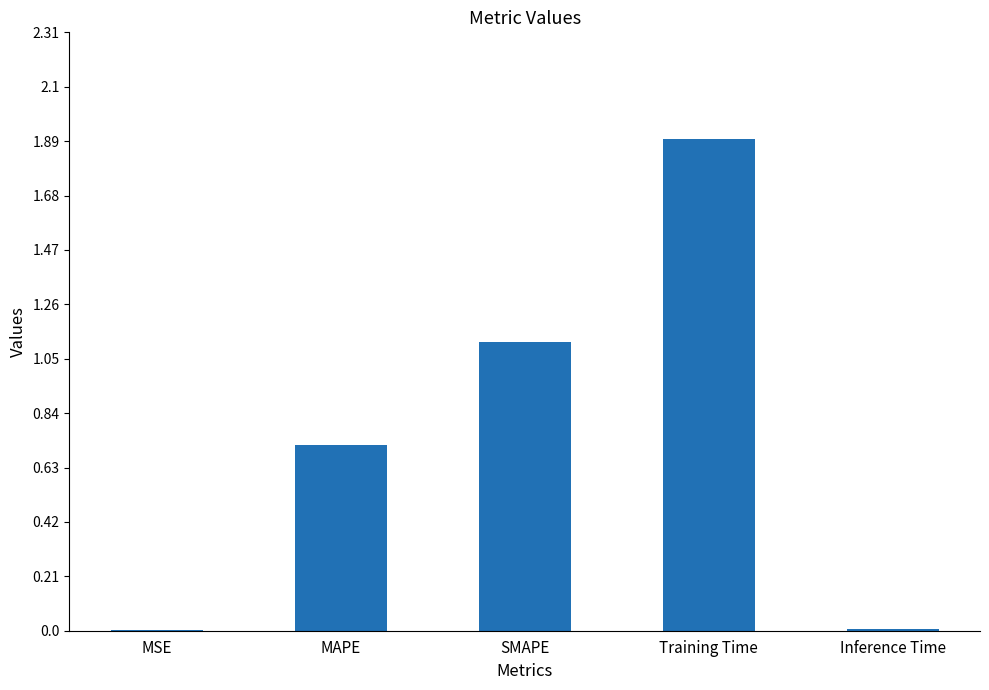

The chart shows a value of 0.0 at Inference Time. True or false?

True